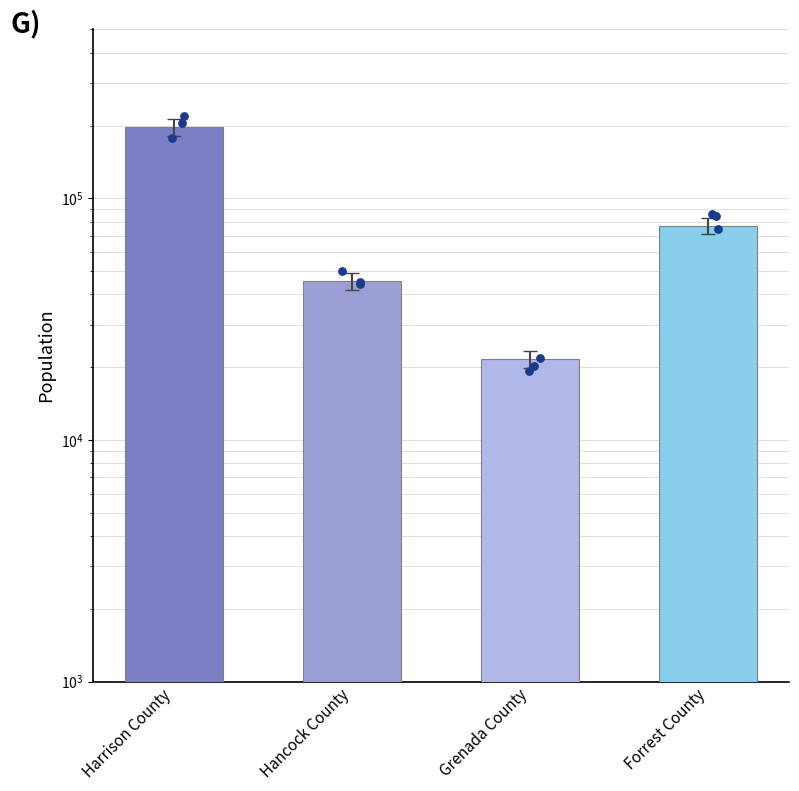

Approximately how many times larger is the value at Harrison County compared to Hancock County?

4.3